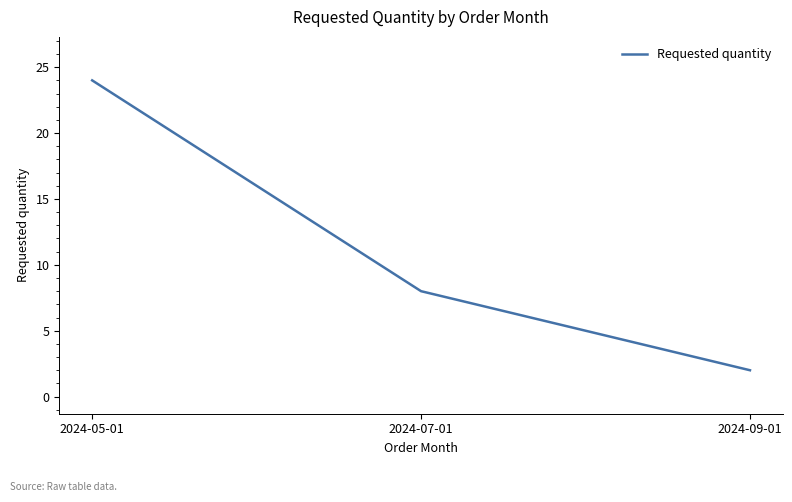

What position from the left is 2024-05-01?

1